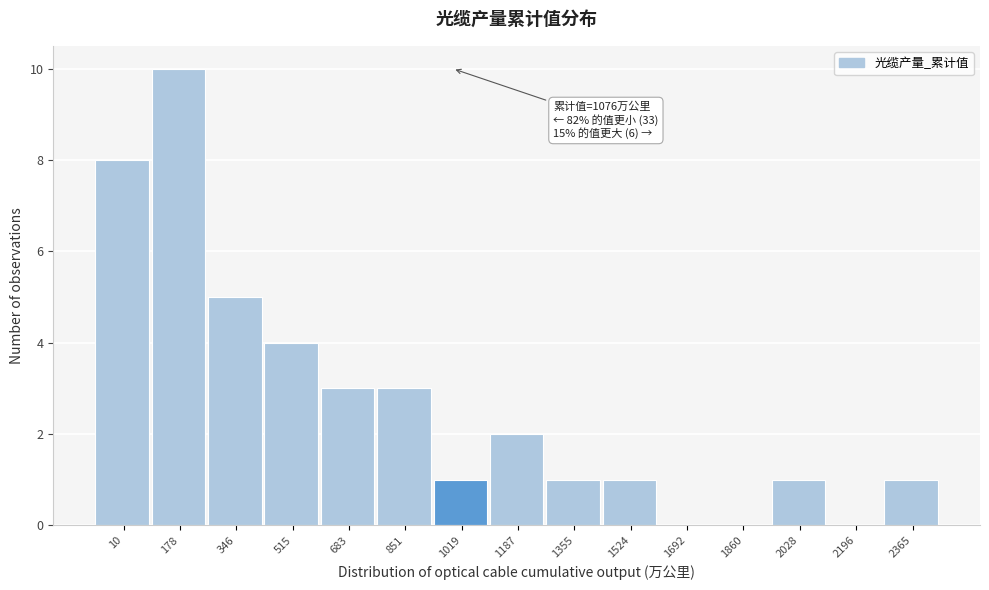

Reading right to left, transcribe all the data shown in this chart.

2365=1	2196=0	2028=1	1860=0	1692=0	1524=1	1355=1	1187=2	1019=1	851=3	683=3	515=4	346=5	178=10	10=8